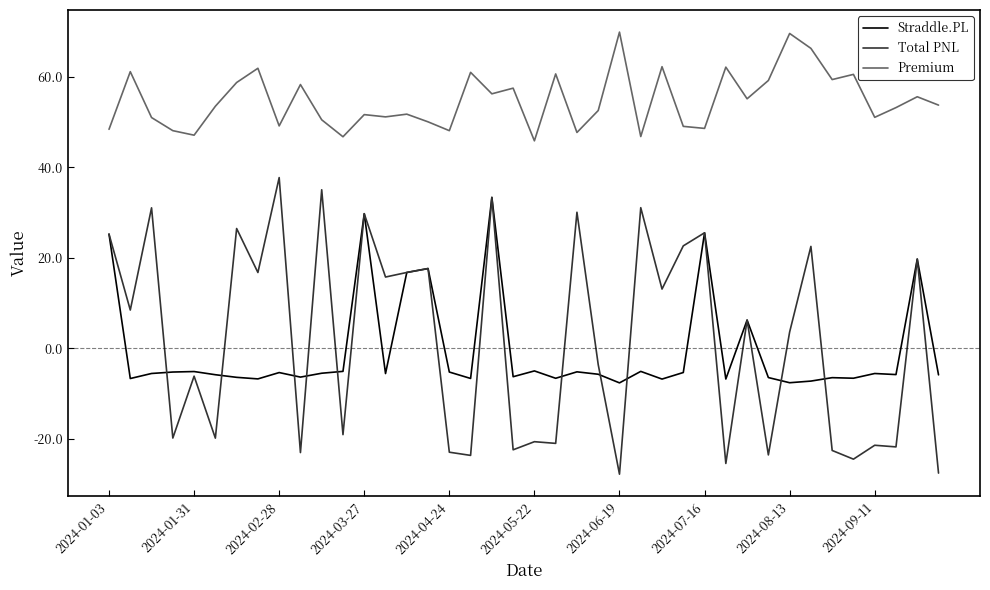

What are all the series names shown in the legend?

Straddle.PL, Total PNL, Premium